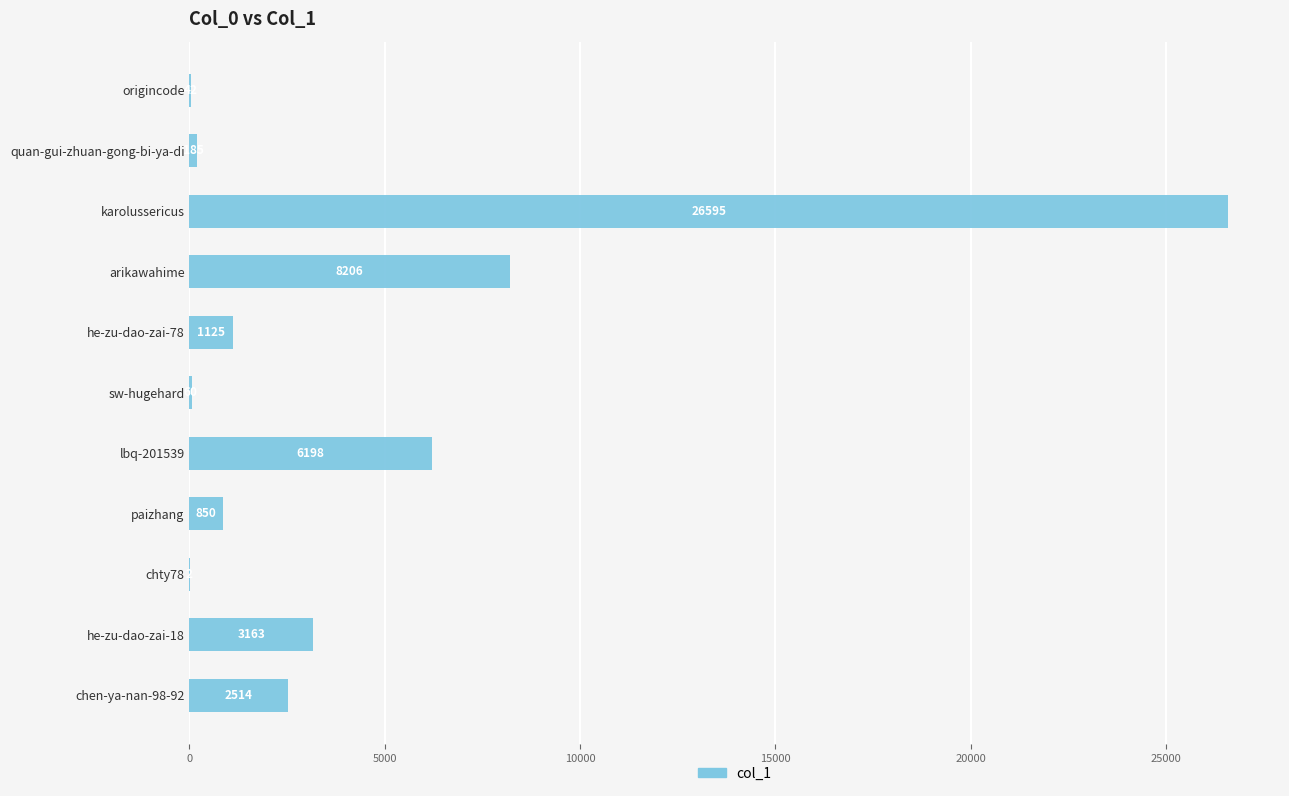

Which category has the highest value across all series?

karolussericus